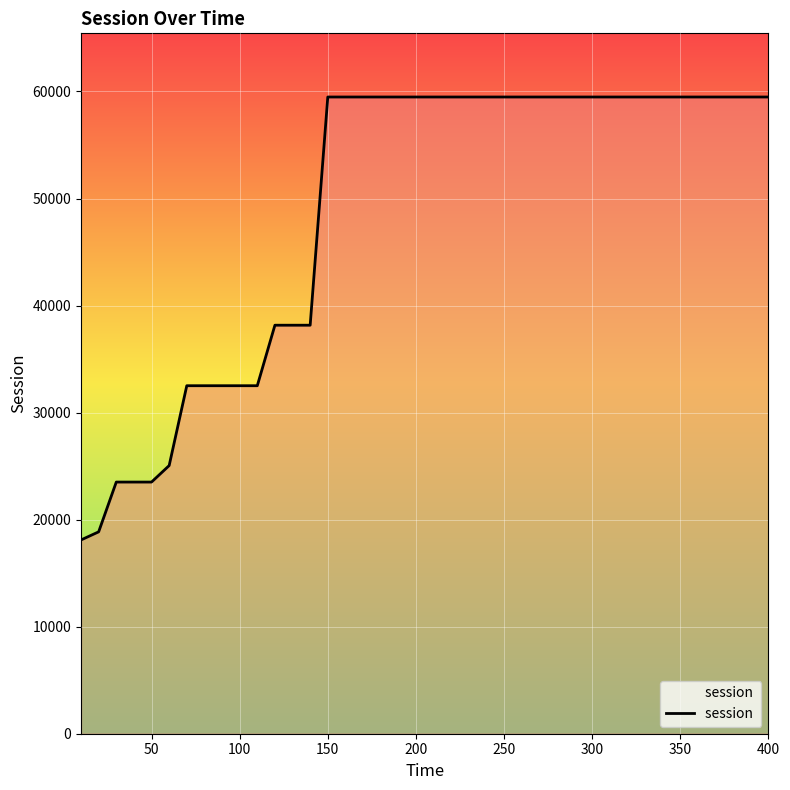

What is the average value?

48904.6